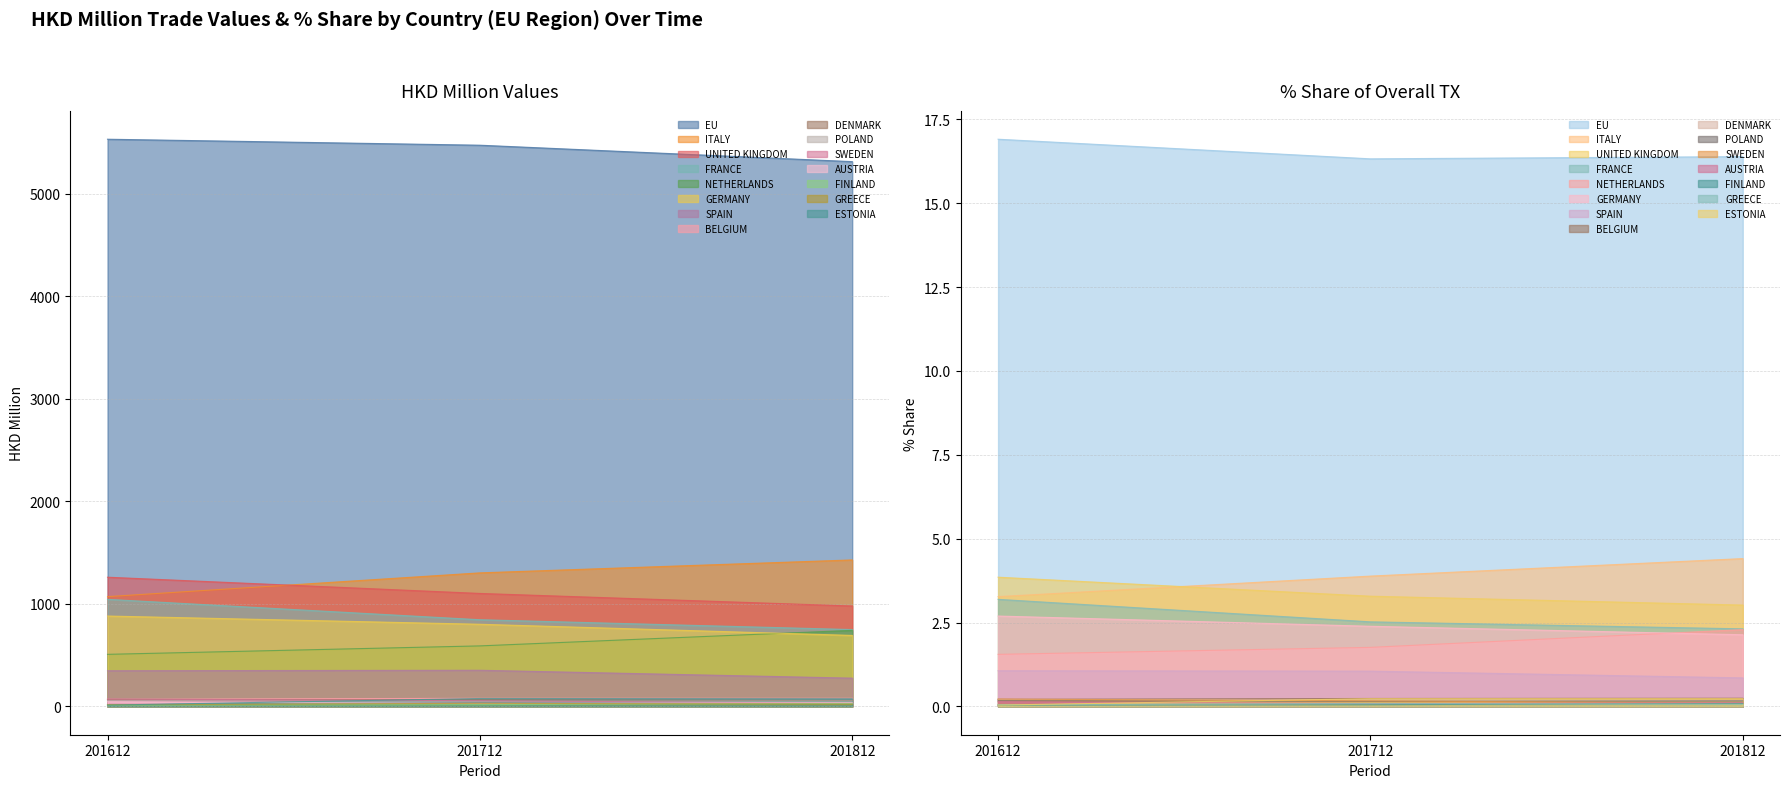

True or false: 201812 and 201612 intersect in this chart.

True